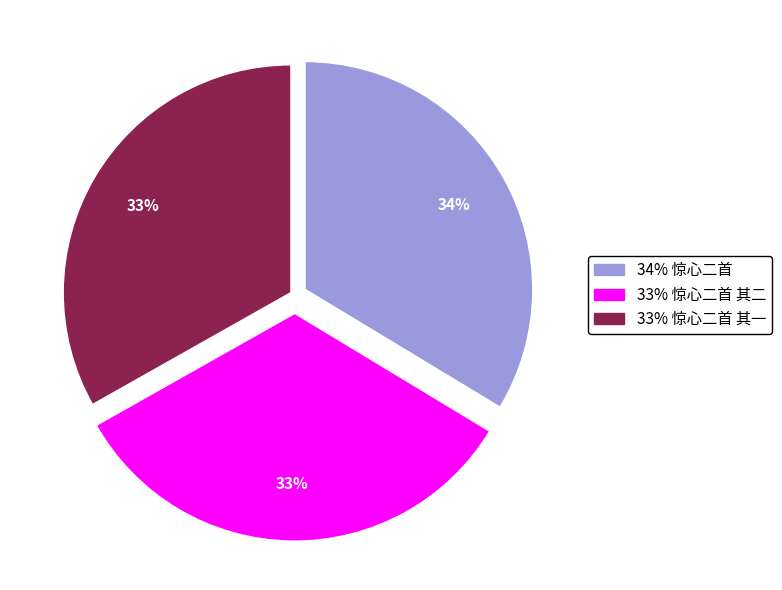

Is there any slice that represents more than half of the pie?

No